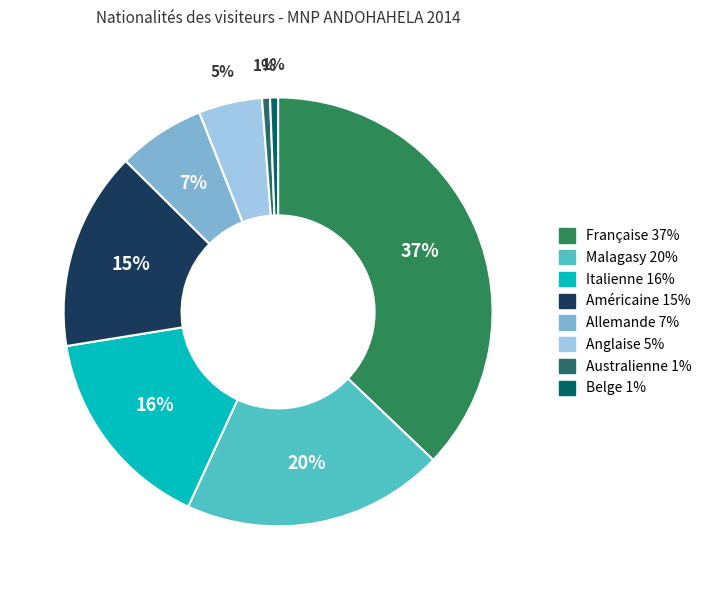

Is the sum of Allemande and Italienne greater than half?

No